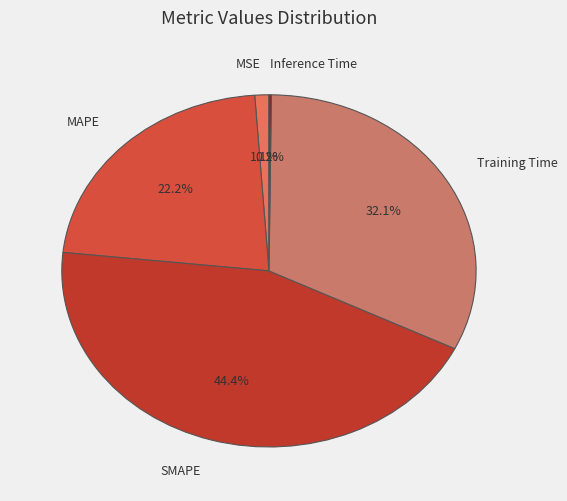

What is the total percentage of MAPE and Training Time?

54.3%